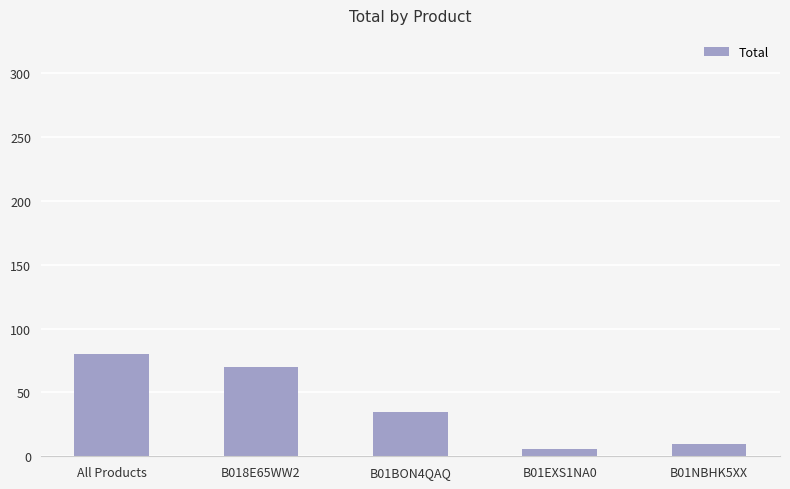

Rank the categories by value from highest to lowest.

All Products, B018E65WW2, B01BON4QAQ, B01NBHK5XX, B01EXS1NA0